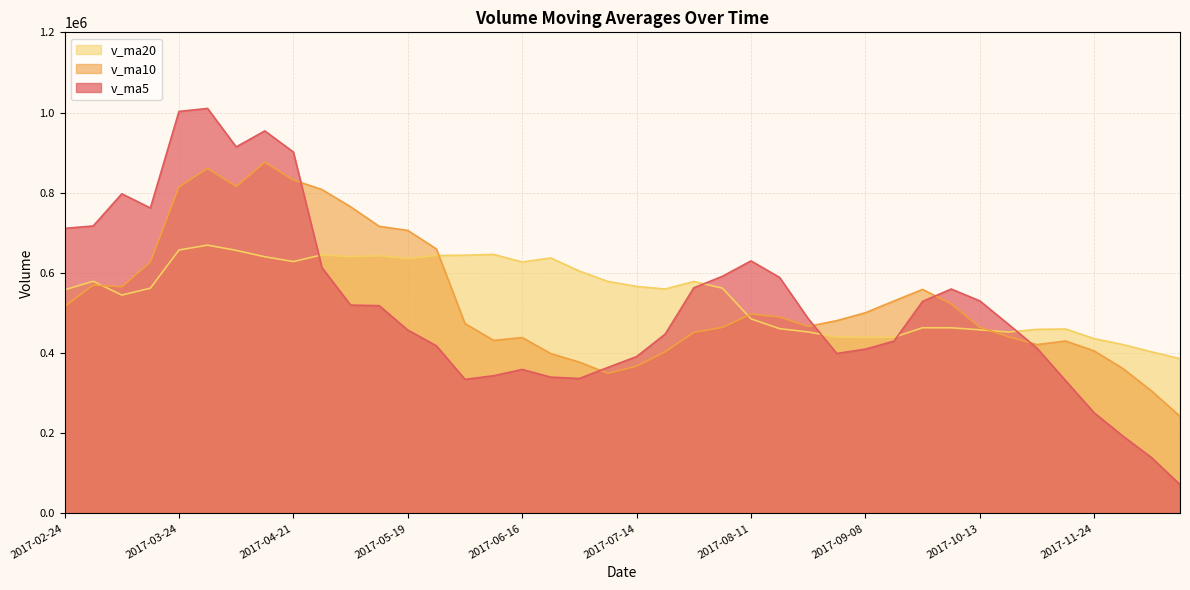

What value does the v_ma10 series have at 2017-10-27?

421096.6